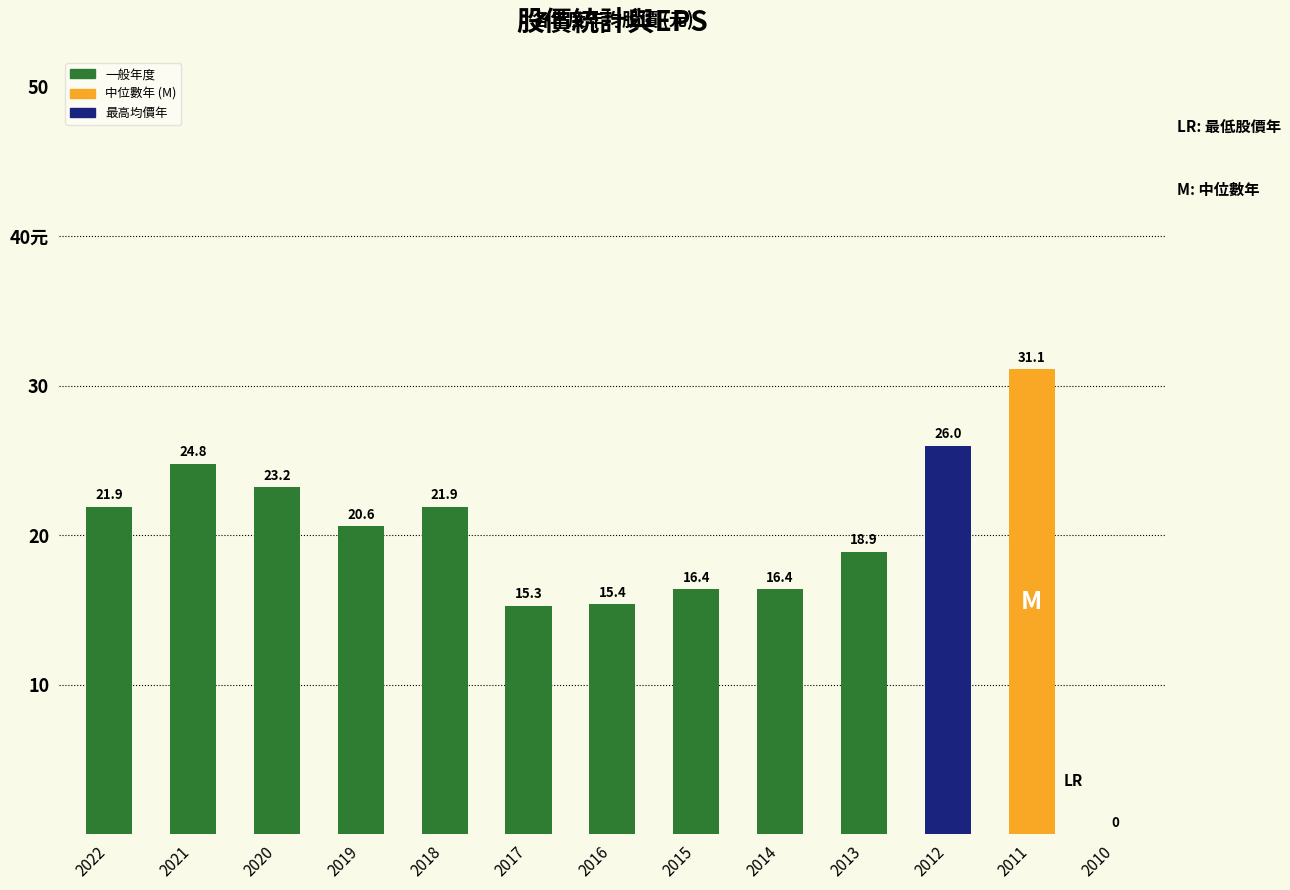

Are the bars grouped side by side (vs. stacked)?

No